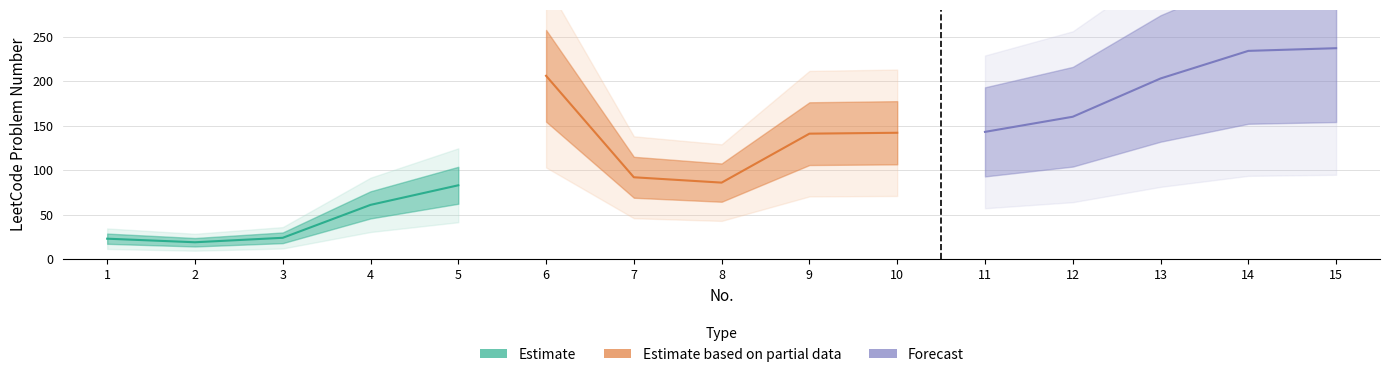

Which series has the largest total across all categories?

Forecast